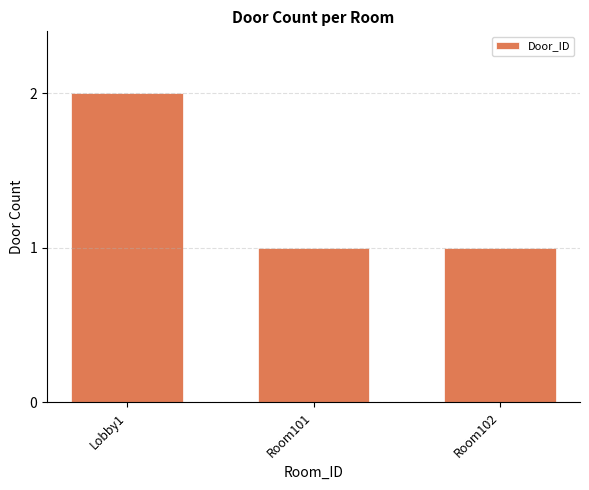

Is it true that the value at Room101 is 1?

True